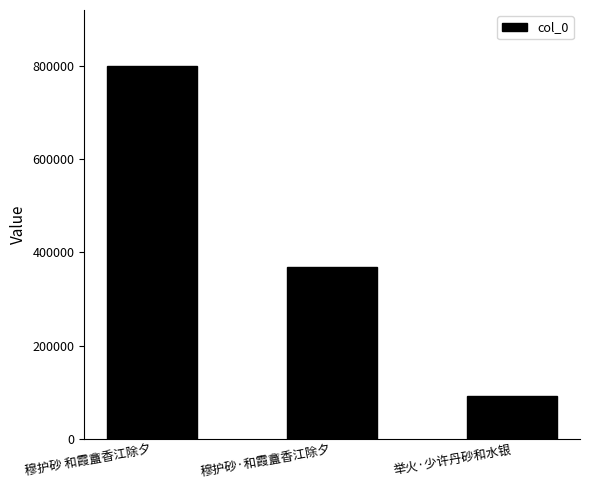

What is the ratio of the value at 穆护砂·和霞盦香江除夕 to the value at 穆护砂 和霞盦香江除夕?

0.5